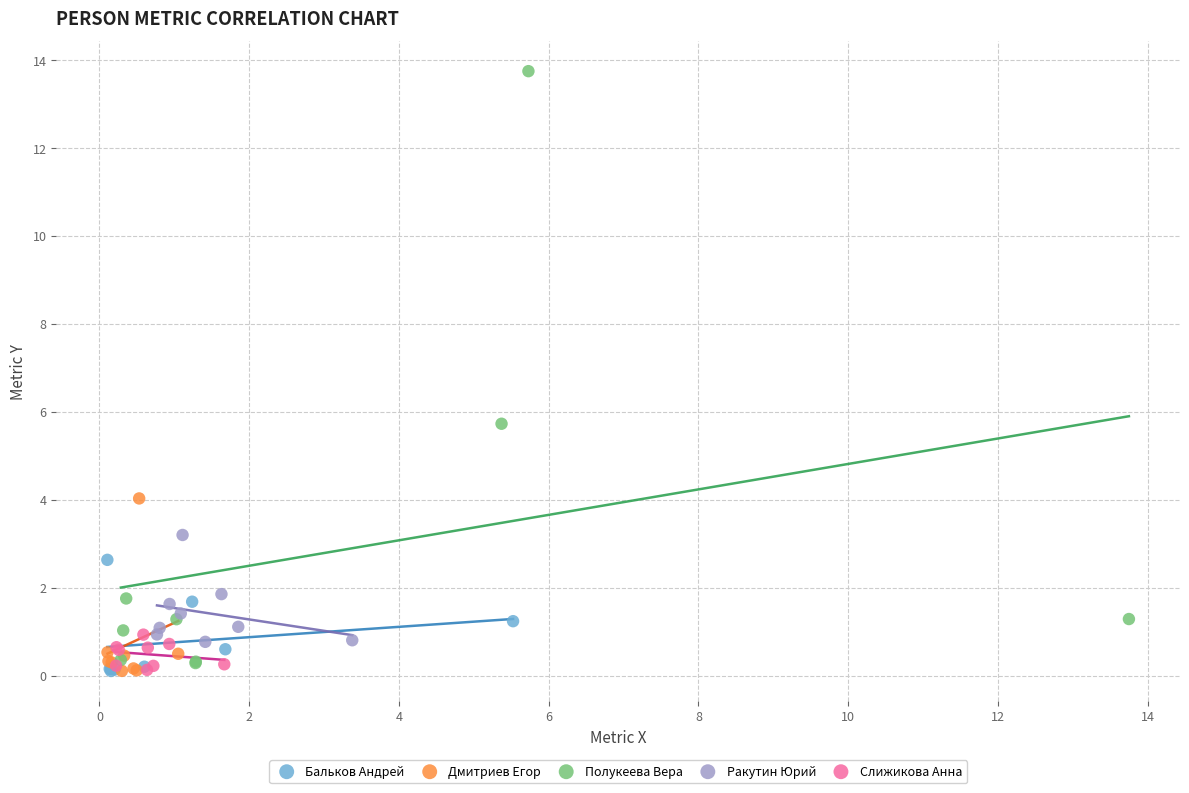

Which series has the largest Y range (max minus min)?

Полукеева Вера